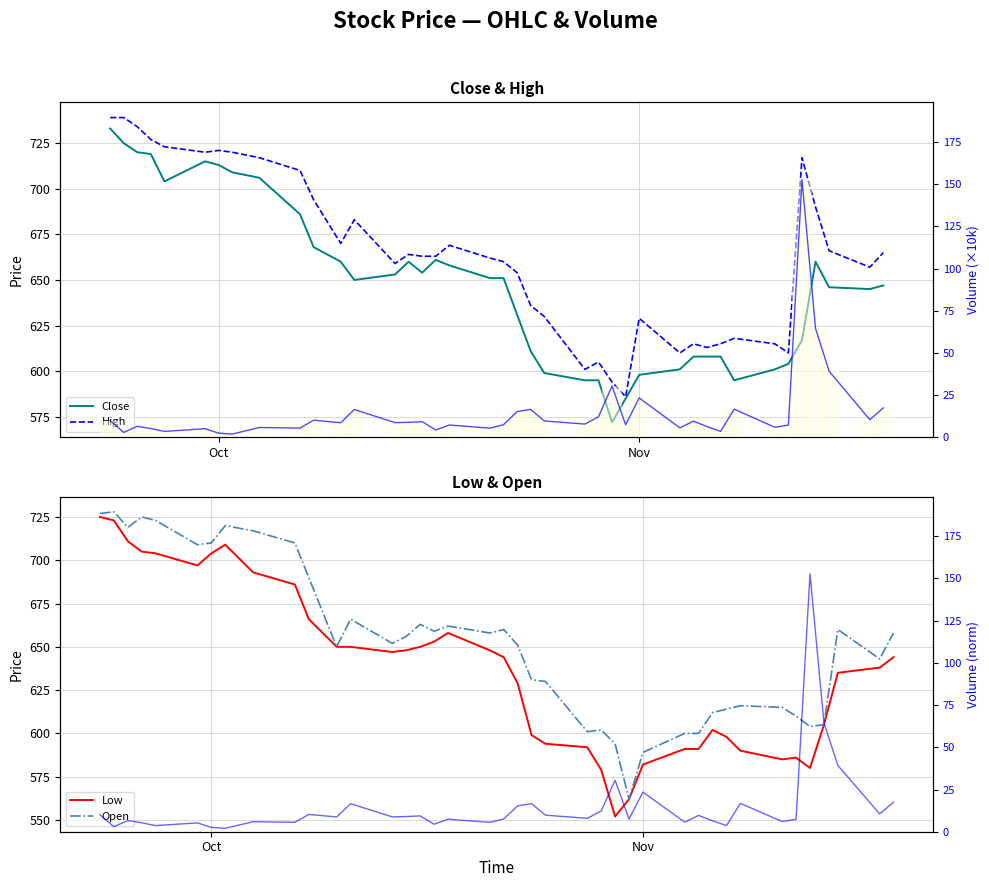

What is the sum of all Volume values?

601.2